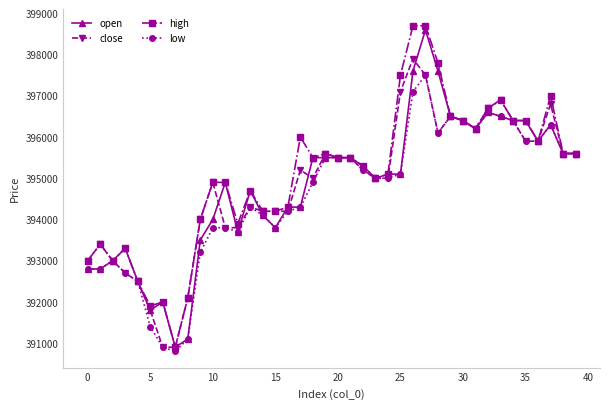

What is the value of the open point at the 22nd from the left?

395500